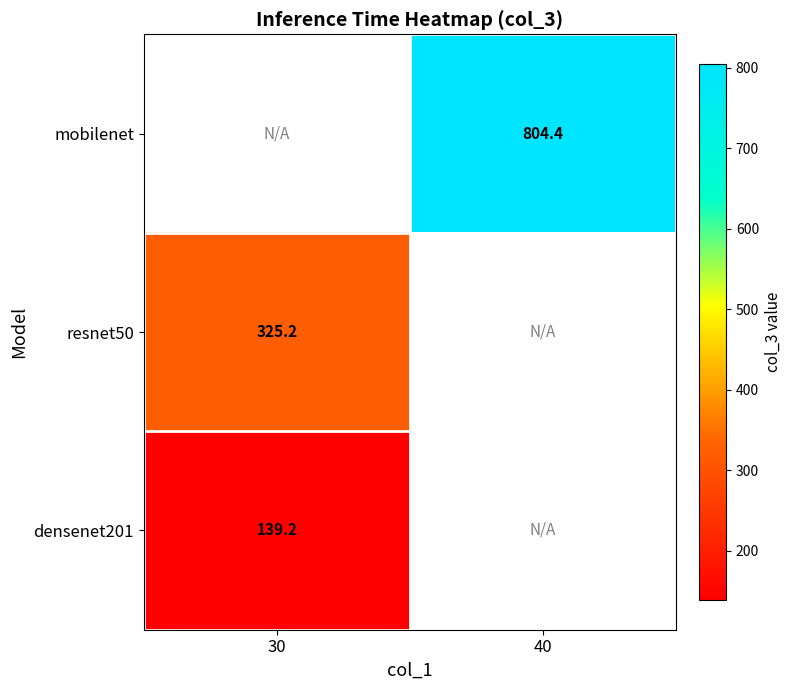

True or false: densenet201 has a value of 139.2 at 30.

True